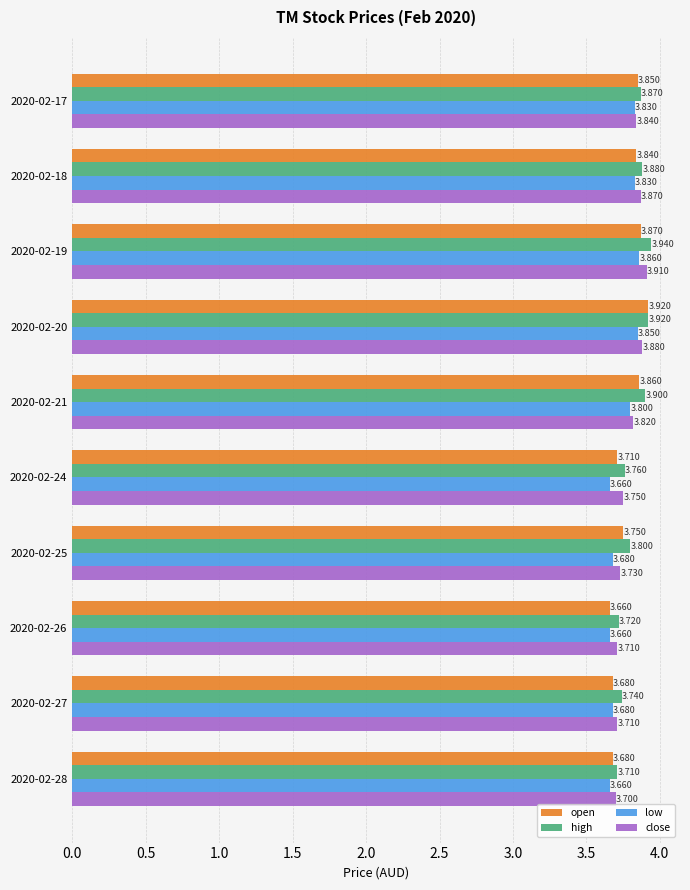

Which series has the largest range (max minus min)?

open